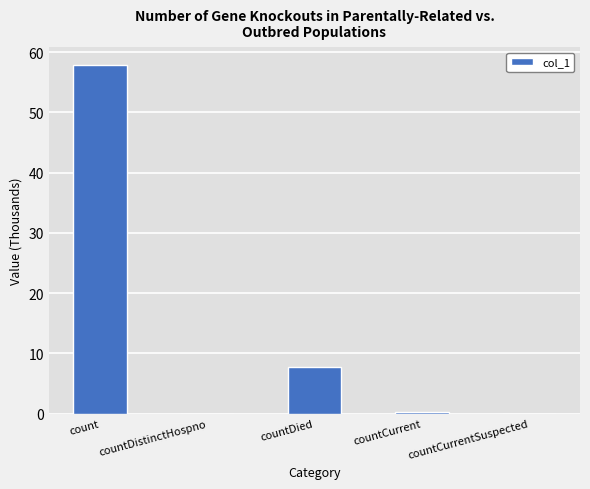

What is the change in value from countDistinctHospno to countDied?

+7.8